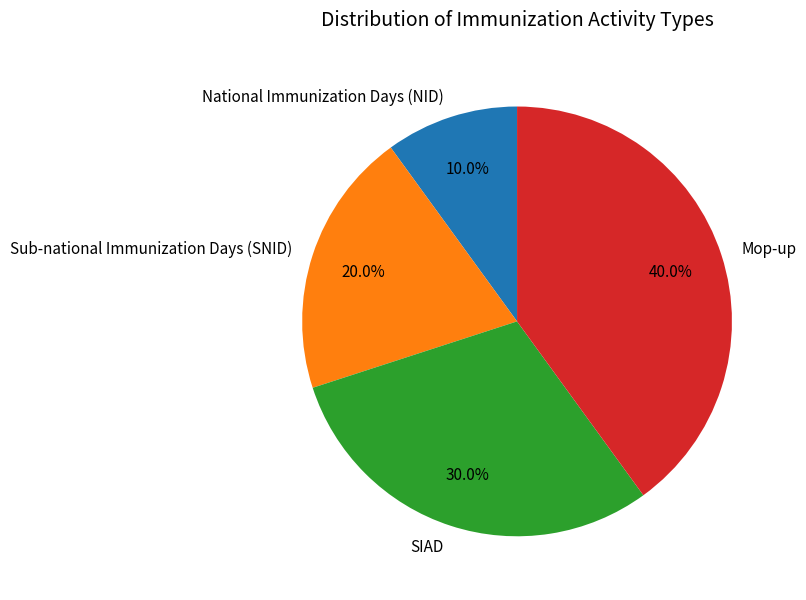

True or false: SIAD accounts for 30% of the total.

True